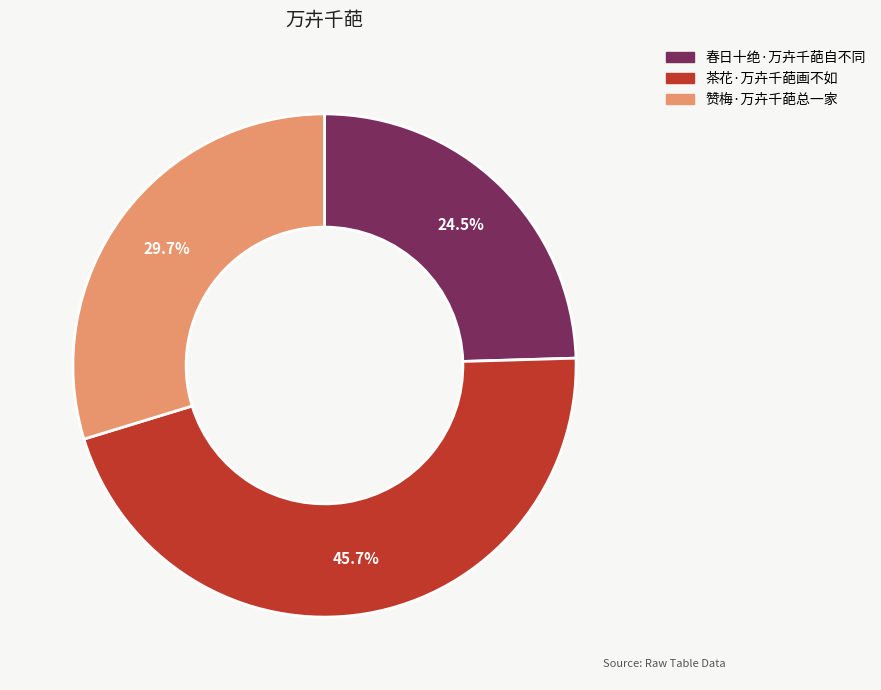

Count the number of slices in the pie.

3